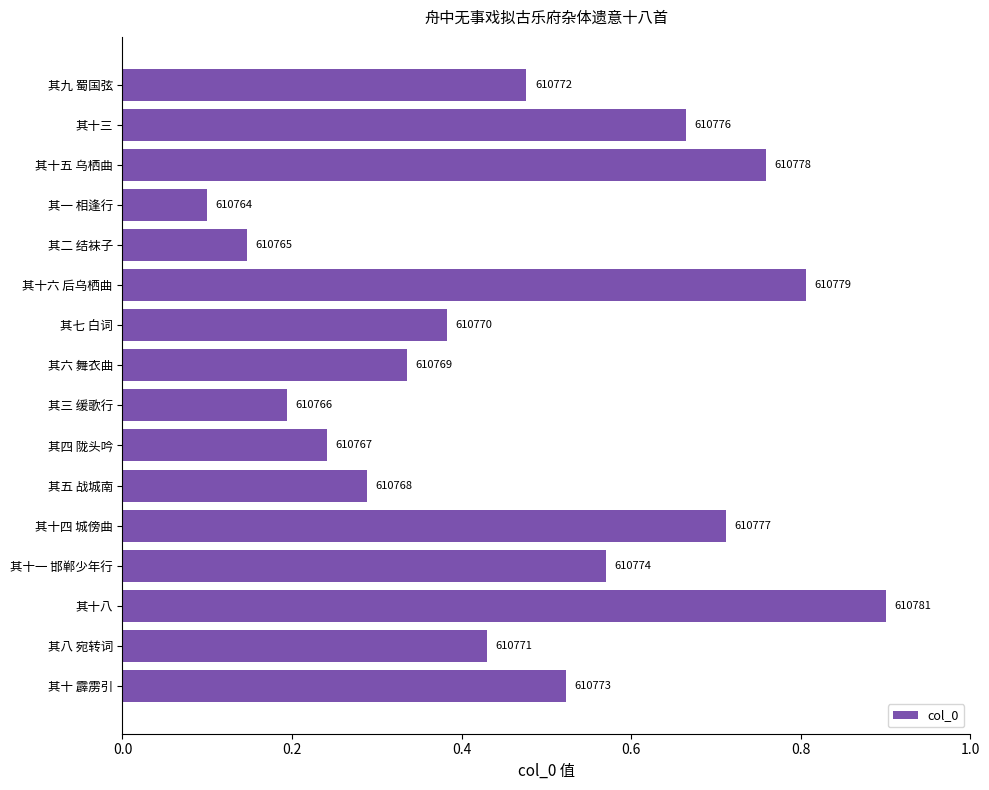

Does the chart contain any negative values?

No